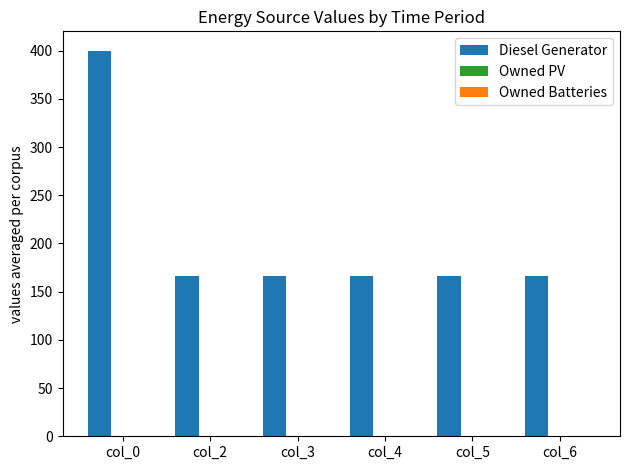

What is the average value?

205.0